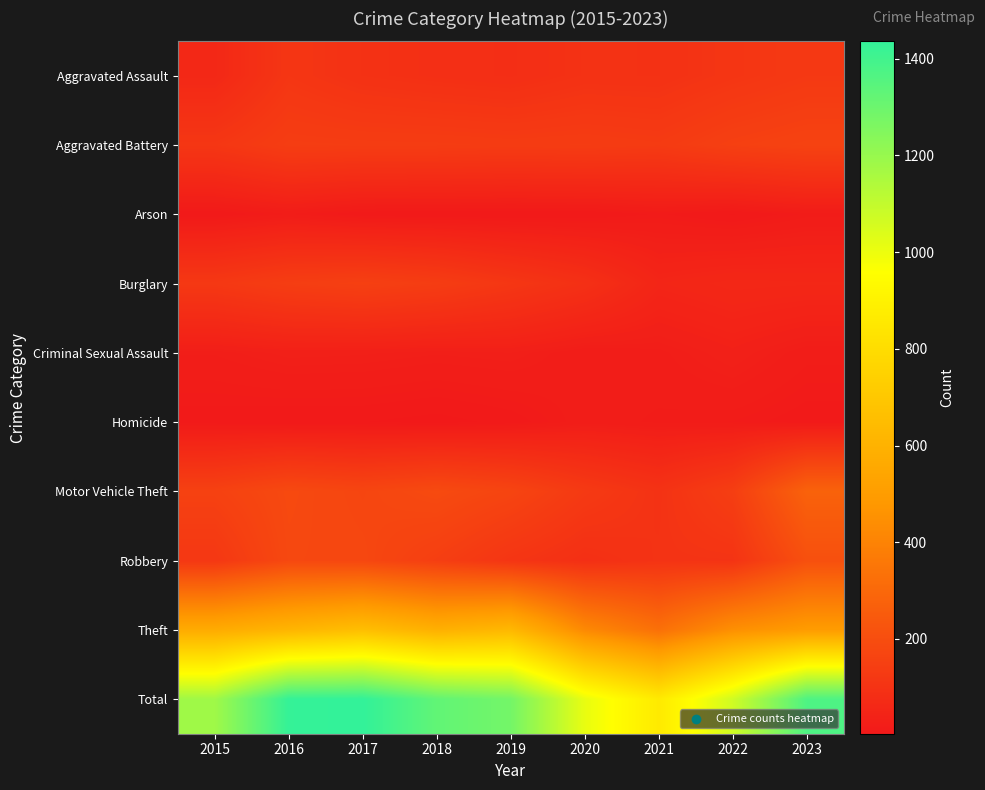

Rank the series by their maximum value, from highest to lowest.

Total, Theft, Motor Vehicle Theft, Robbery, Aggravated Battery, Burglary, Aggravated Assault, Criminal Sexual Assault, Homicide, Arson